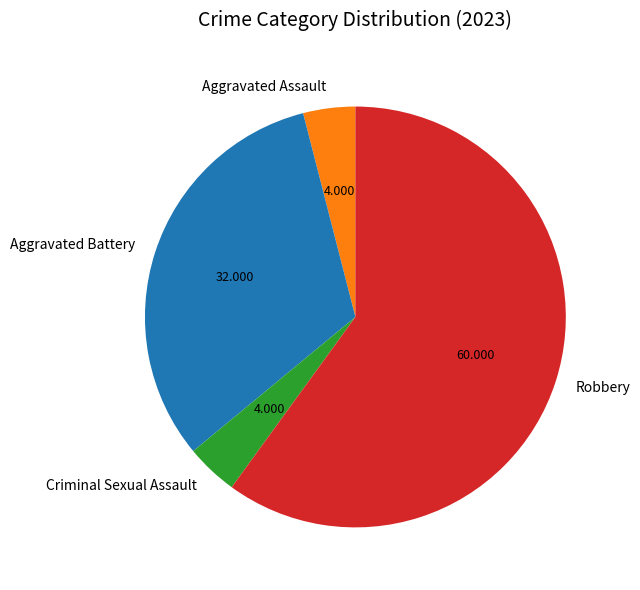

Is there any slice that represents more than half of the pie?

Yes